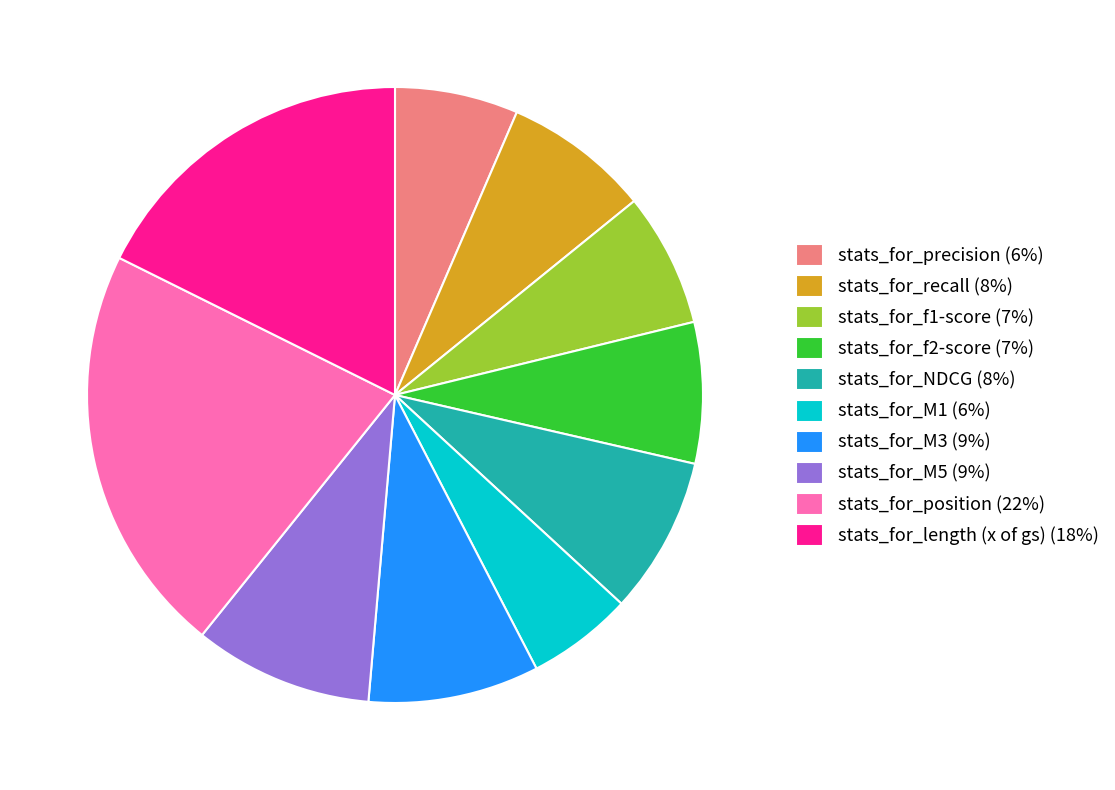

Is the sum of stats_for_M5 (9%) and stats_for_length (x of gs) (18%) greater than half?

No